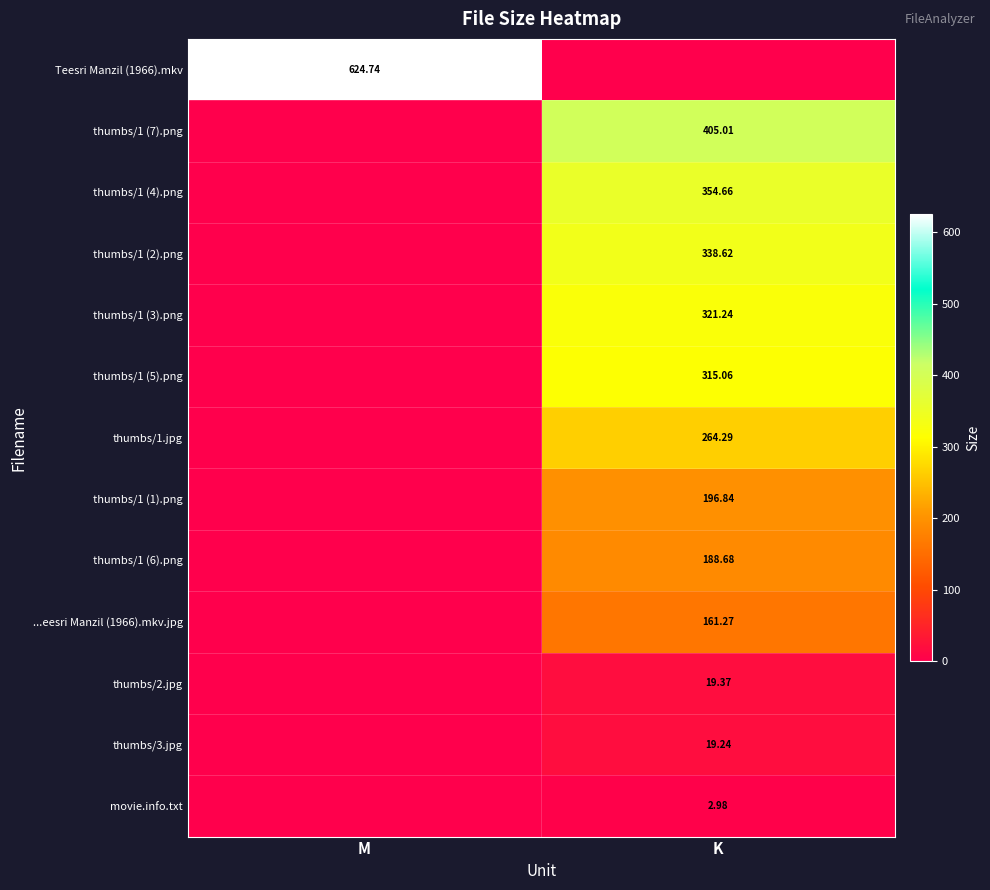

True or false: thumbs/1 (6).png has a value of 124.3 at M.

False